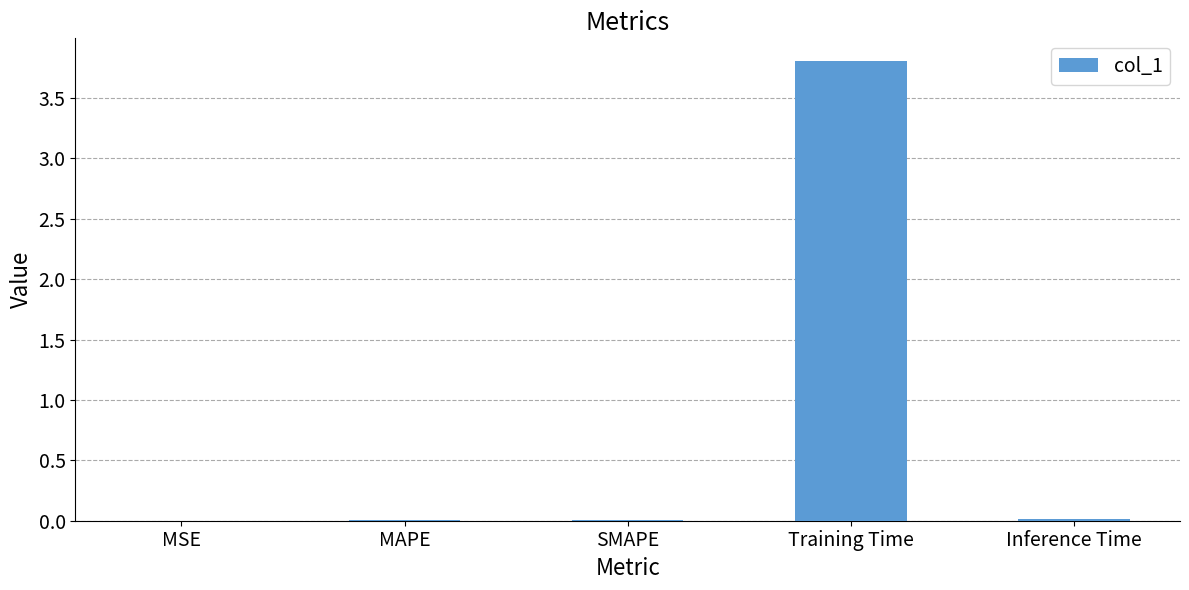

Read the value at Training Time.

3.8